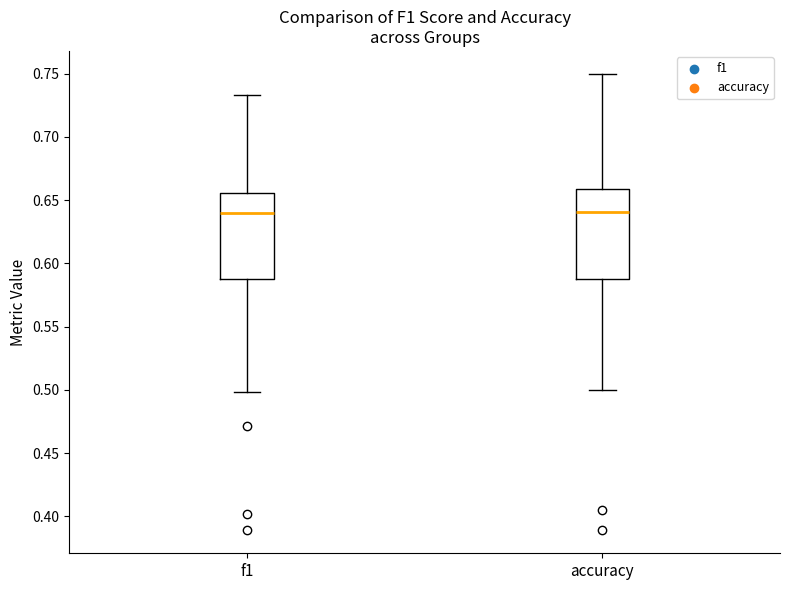

Reading left to right, transcribe this box plot: for each box, give where its median line is, the range the box spans, and where its two whiskers end, as read against the y-axis. The values are not printed on the chart, so give them approximately, as read against the axis.

f1: median 0.640, box 0.590 to 0.655, whiskers 0.500 to 0.735
accuracy: median 0.640, box 0.590 to 0.660, whiskers 0.500 to 0.750